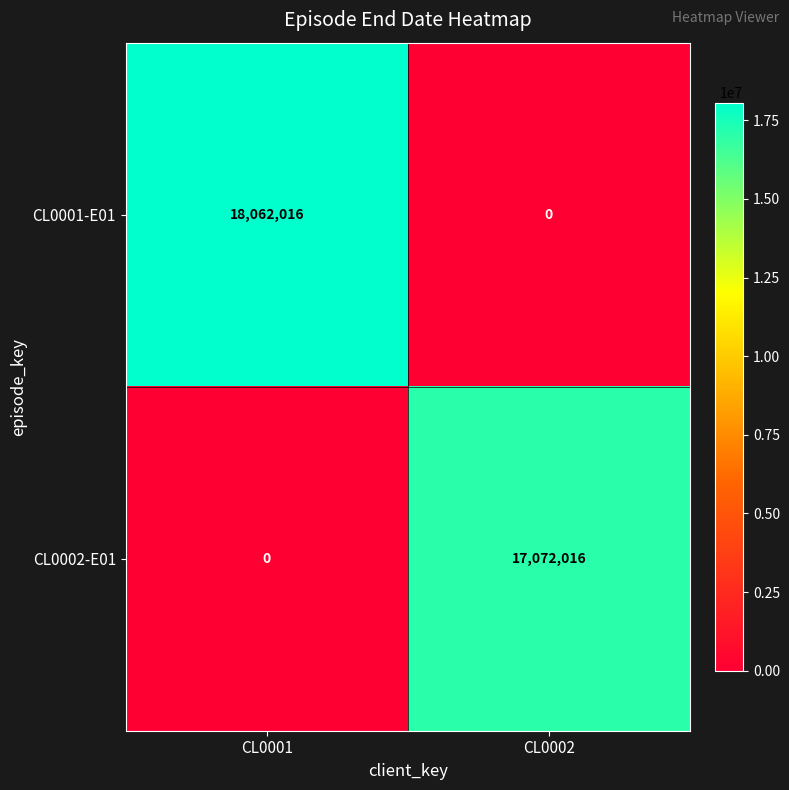

Reading left to right, what are all the values shown in this chart?

CL0001-E01: 18062016	0
CL0002-E01: 0	17072016